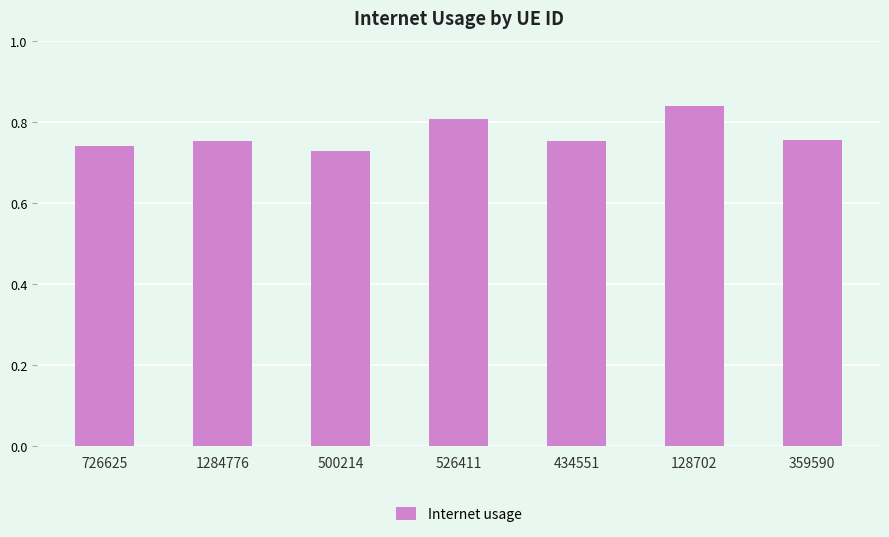

At which category does the chart reach its peak across all series?

128702